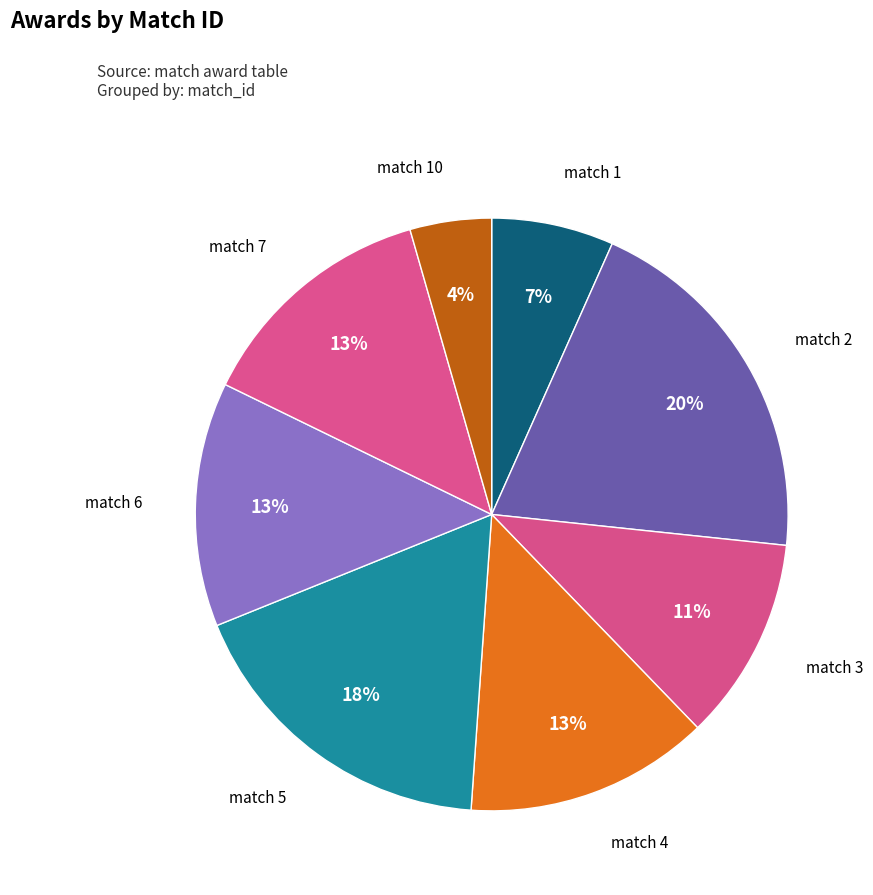

Does match 10 account for over 50% of the chart?

No